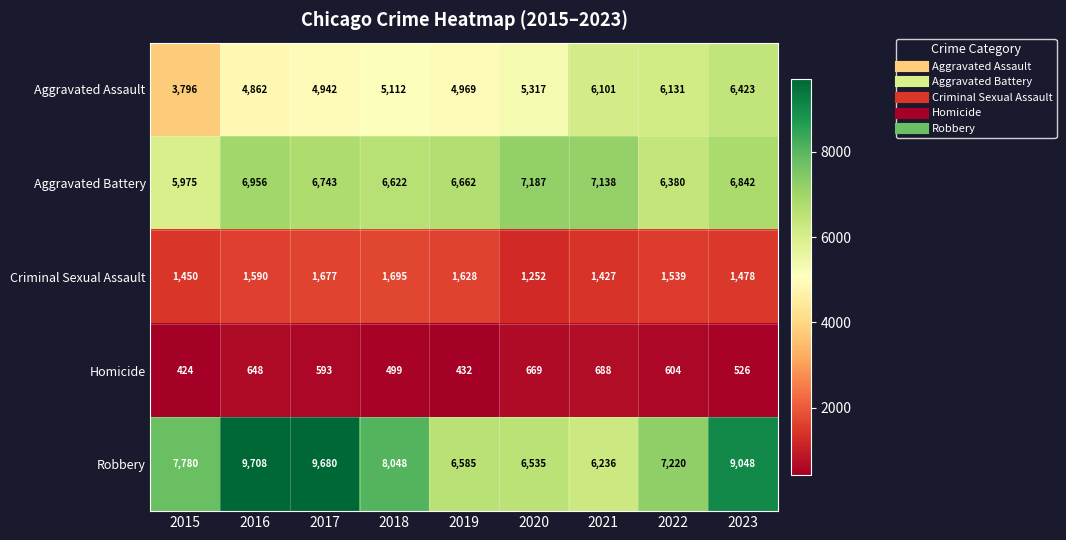

Rank the series by their maximum value, from highest to lowest.

Robbery, Aggravated Battery, Aggravated Assault, Criminal Sexual Assault, Homicide